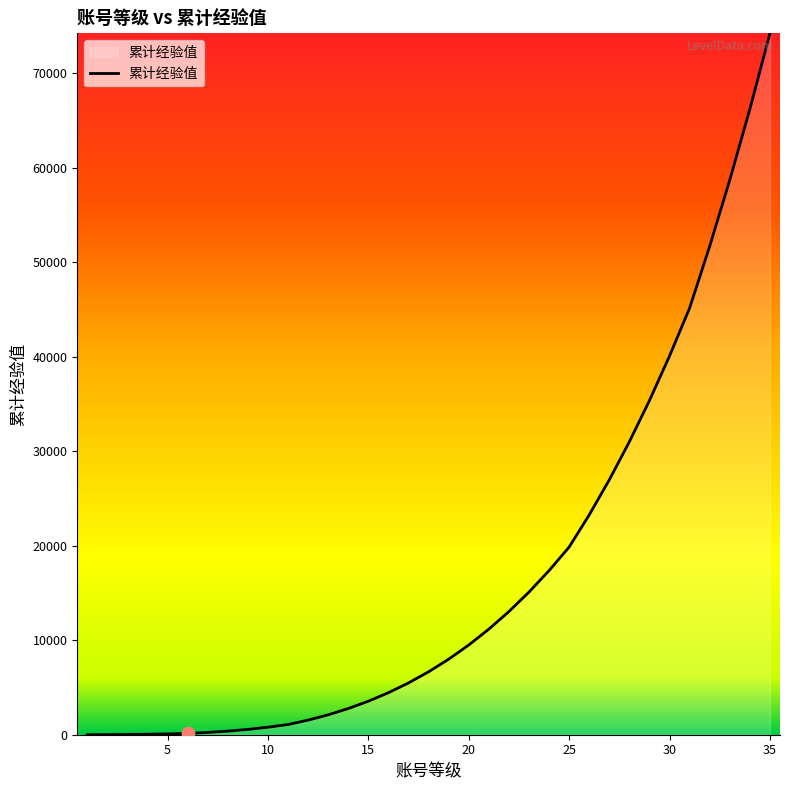

What is the difference between the maximum and minimum values?

74230